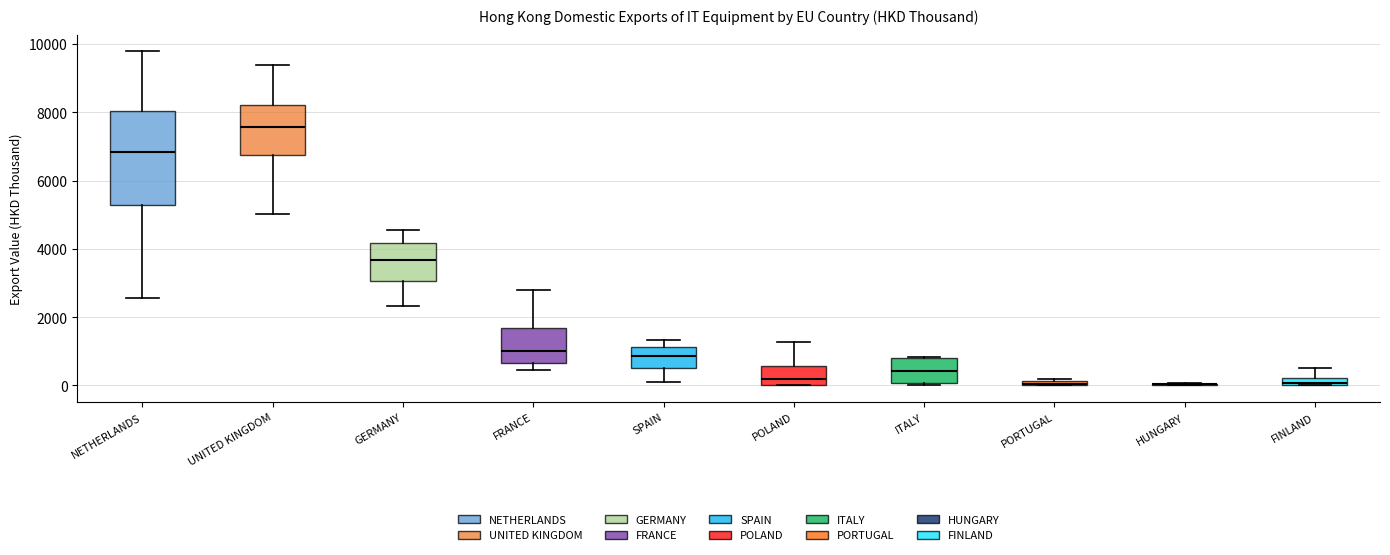

Comparing the boxes themselves (not the whiskers), which one is the tallest?

NETHERLANDS